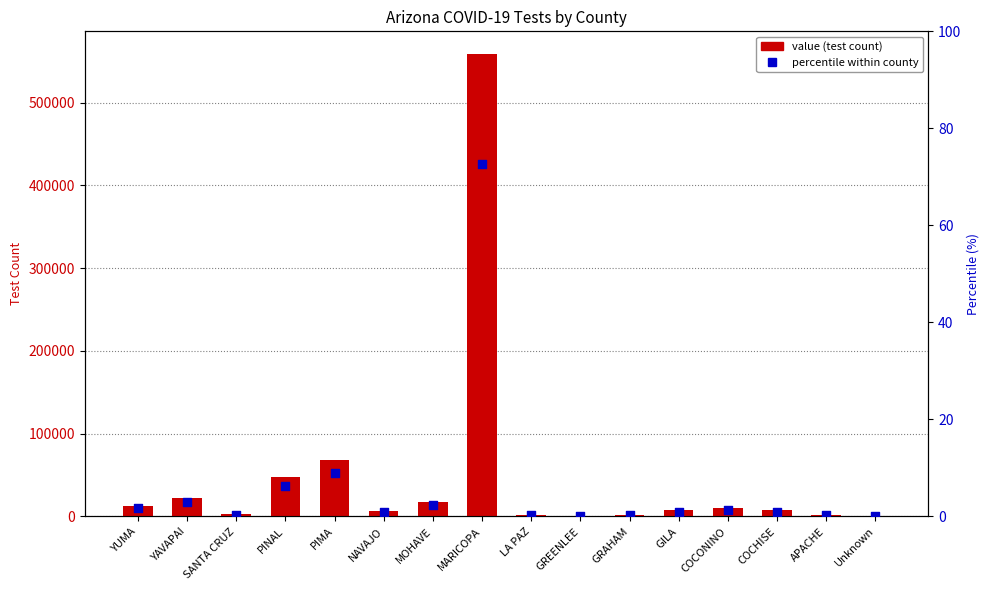

Which series has the largest total across all categories?

value